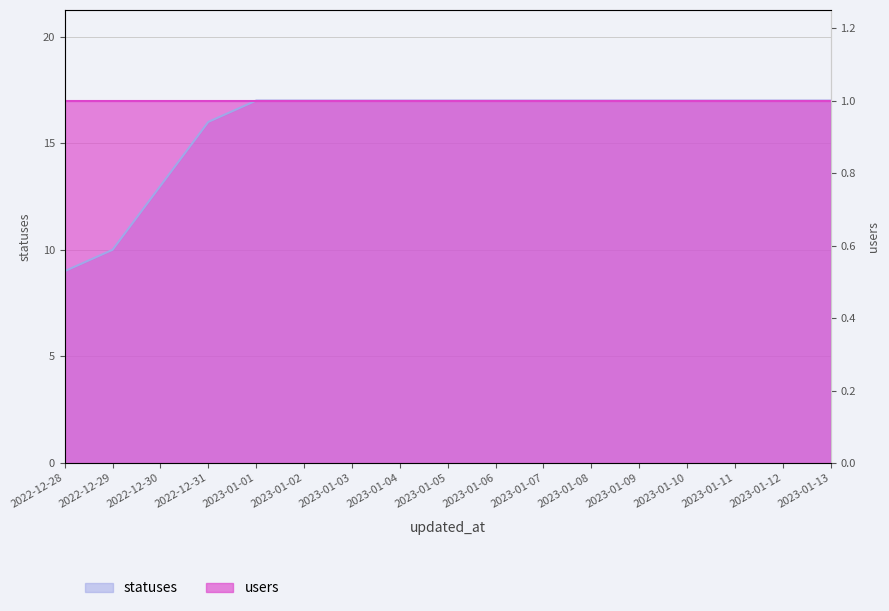

What is the difference between the values at 2022-12-31 and 2022-12-29?

6